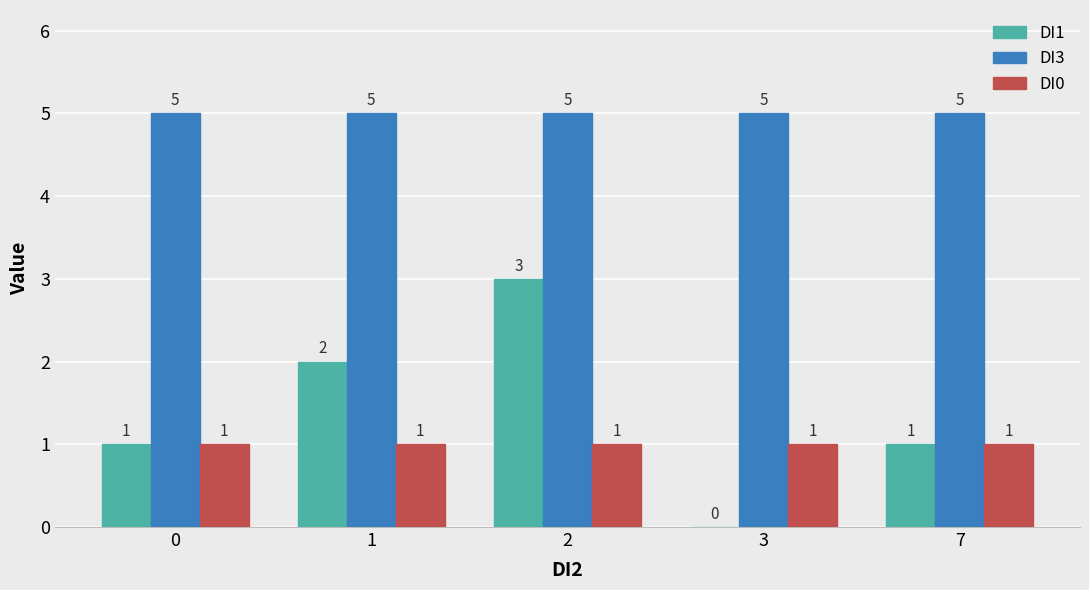

Is the value of DI1 at 1 greater than the value of DI0 at 2?

Yes